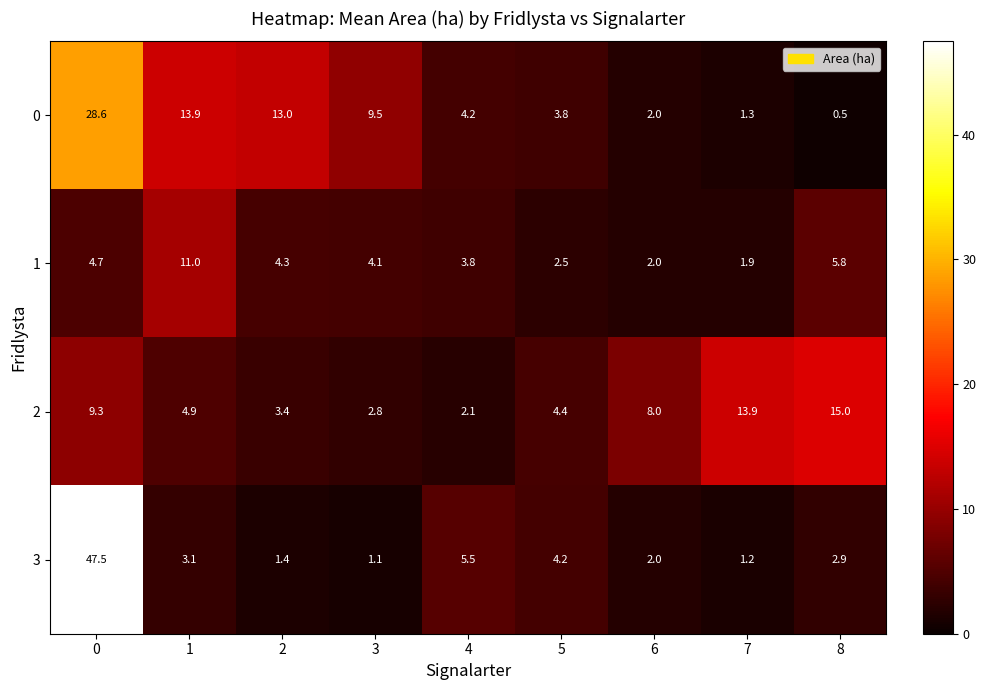

At 5, list the series in order from largest to smallest.

2, 3, 0, 1